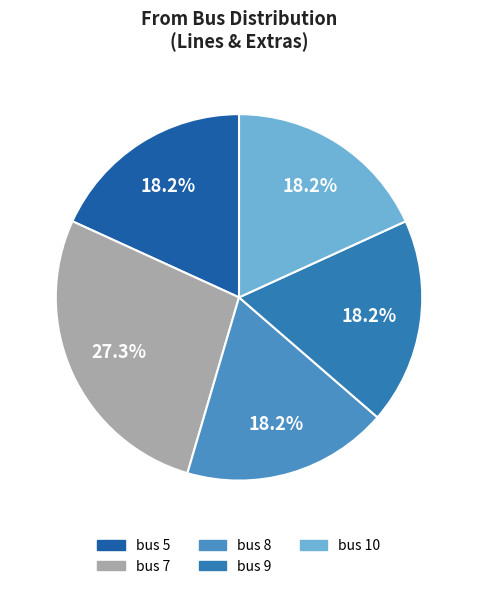

How many slices are in this pie chart?

5